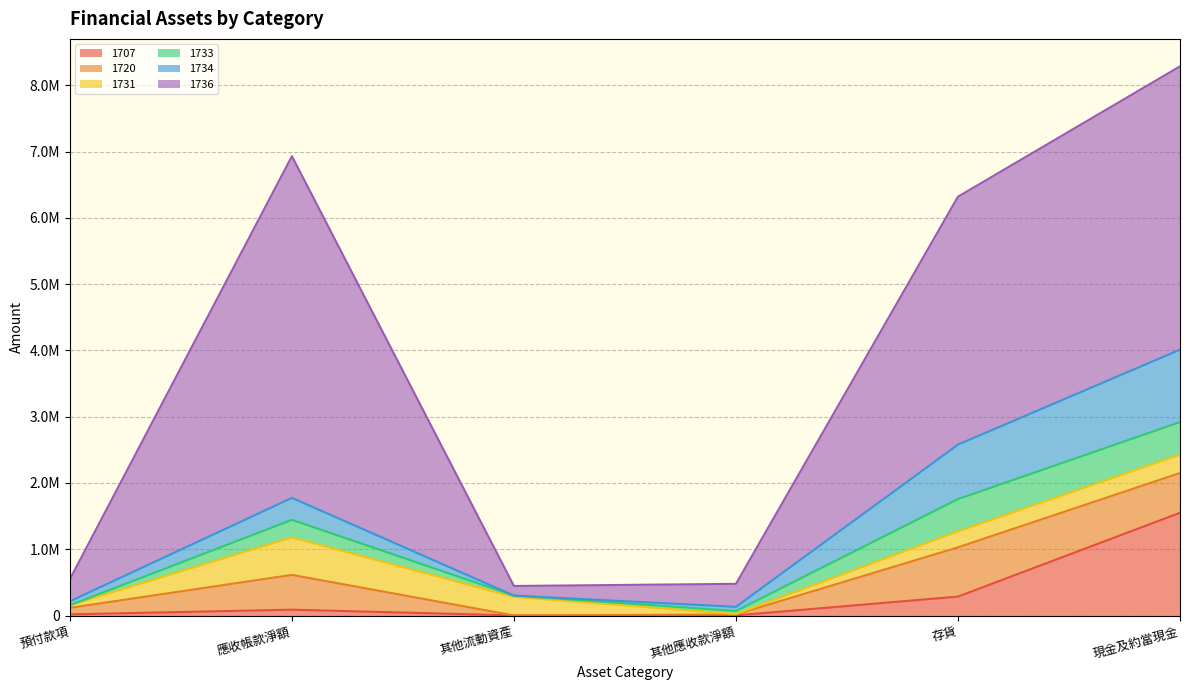

True or false: 1736 has more than 2 points higher than both neighbors.

False